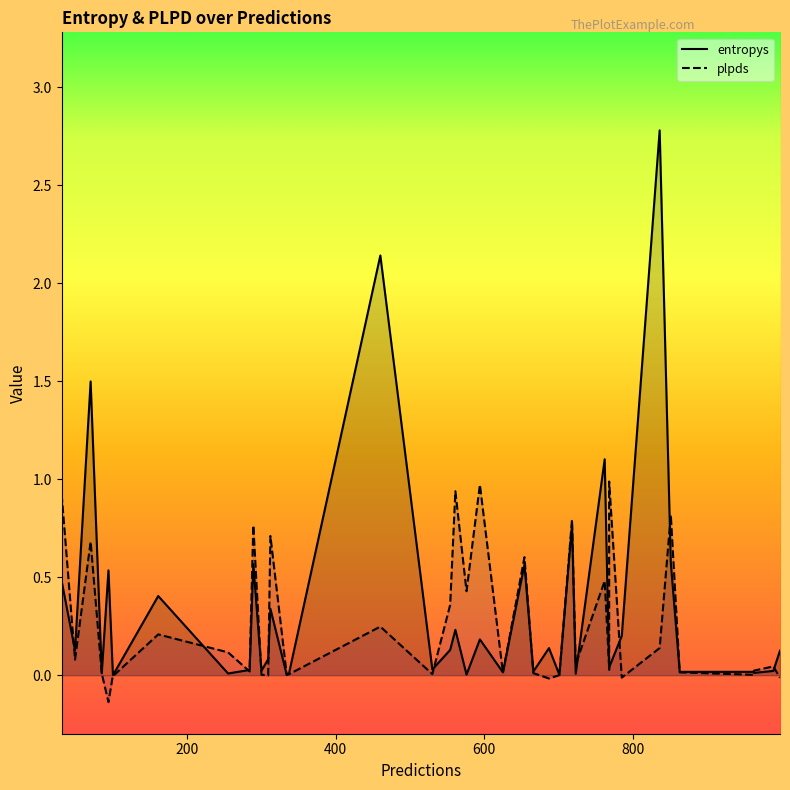

How many values in plpds are below zero?

5